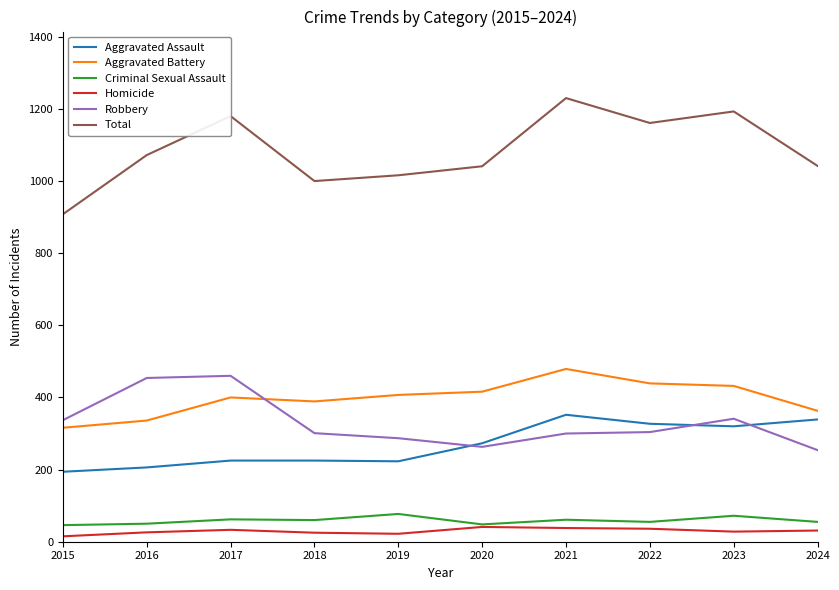

How many lines are shown in the chart?

6